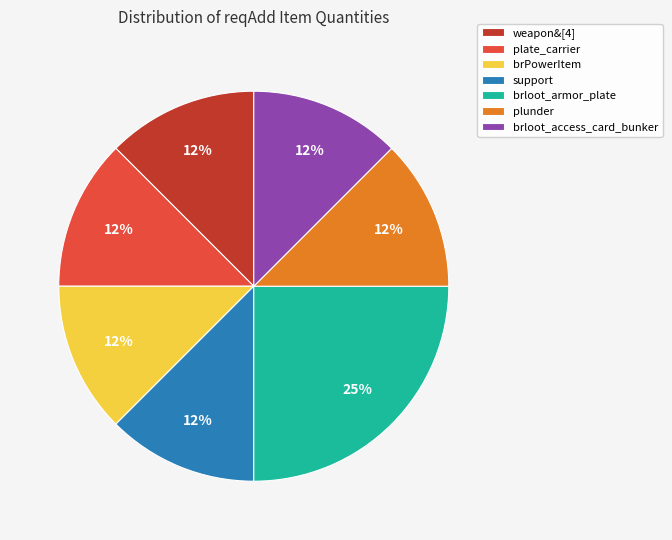

Is the sum of plunder and brPowerItem greater than half?

No